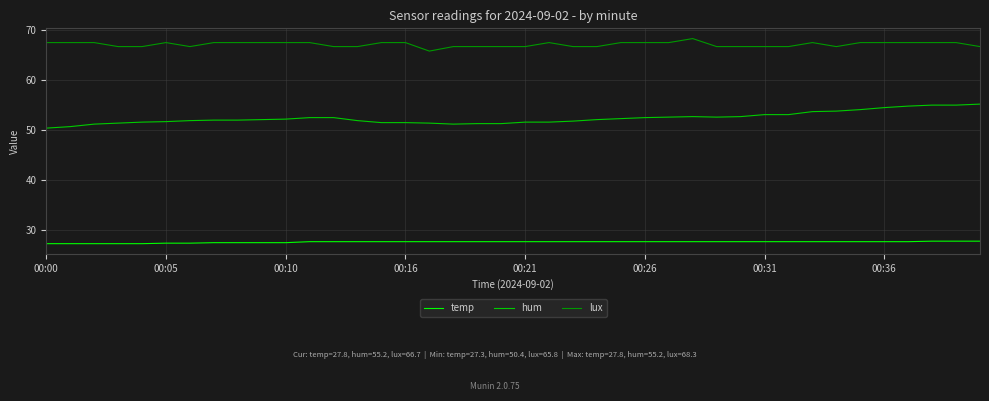

What are all the series names shown in the legend?

temp, hum, lux